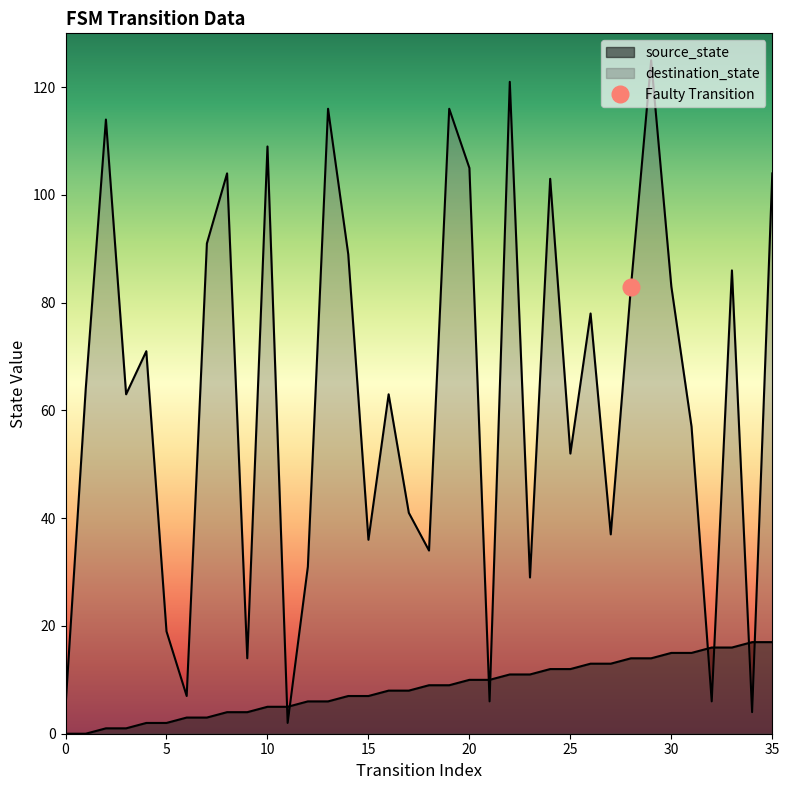

What is the difference between the second highest and minimum values in the source_state series?

17